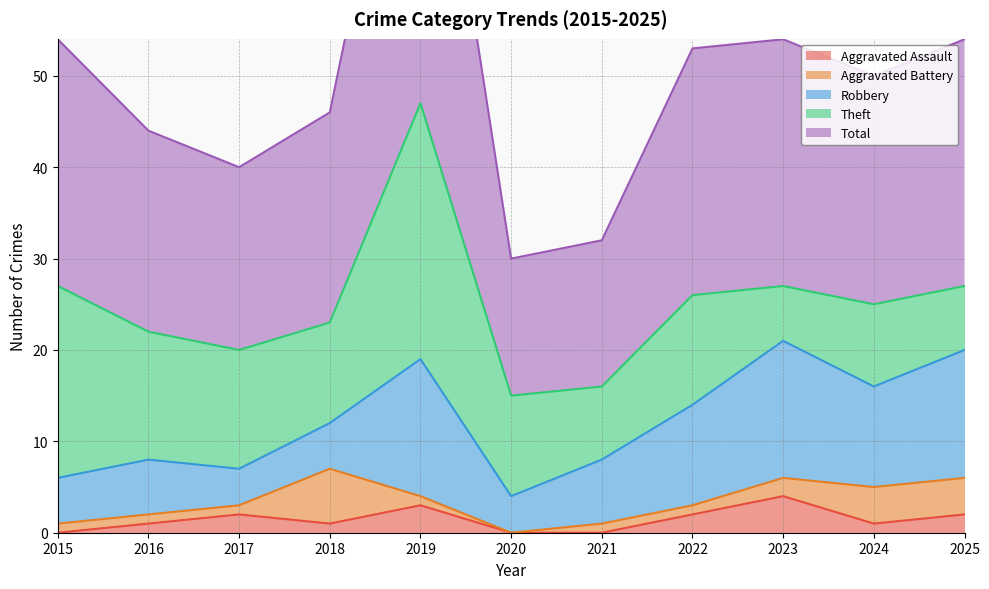

True or false: Theft and Aggravated Battery cross at least once.

False